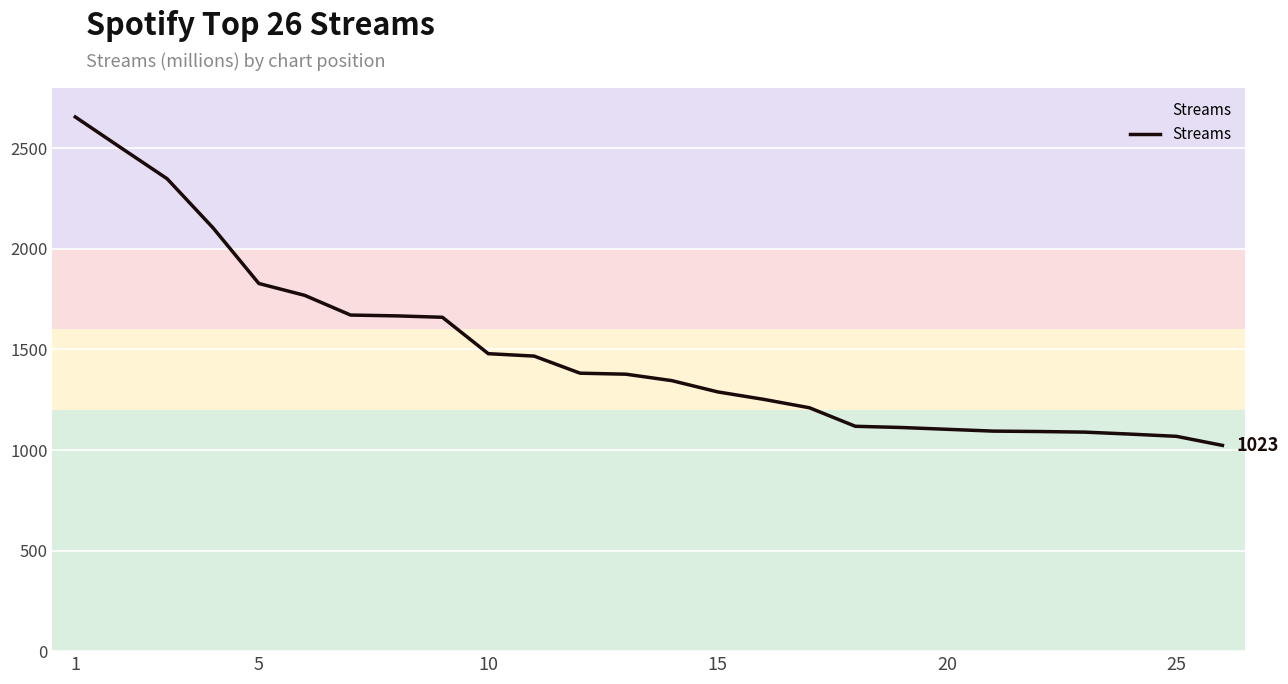

Does the chart have visible grid lines?

Yes